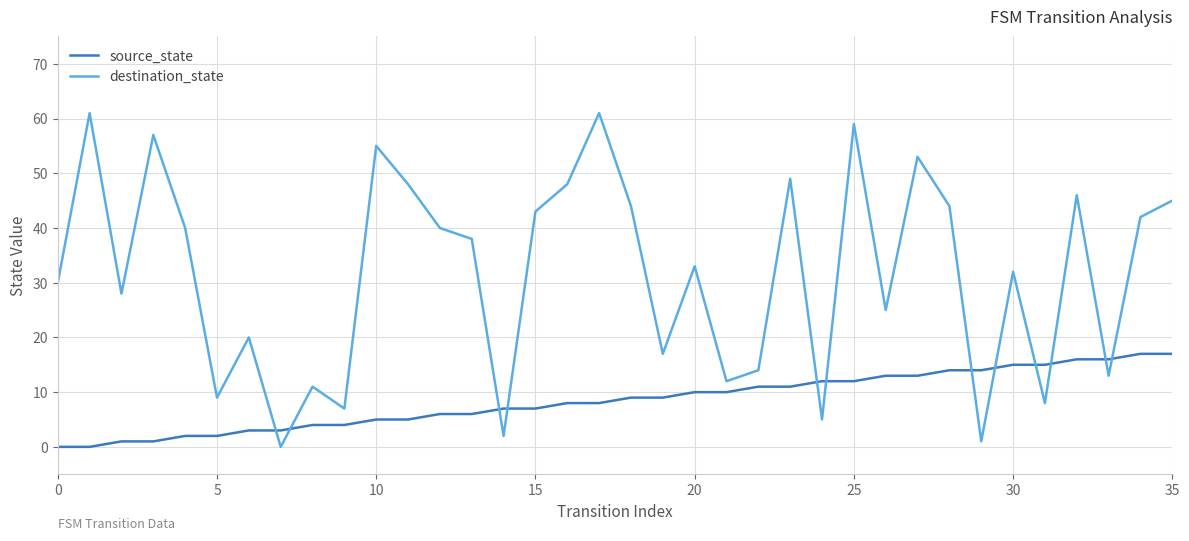

What is the highest value of the destination_state series?

61